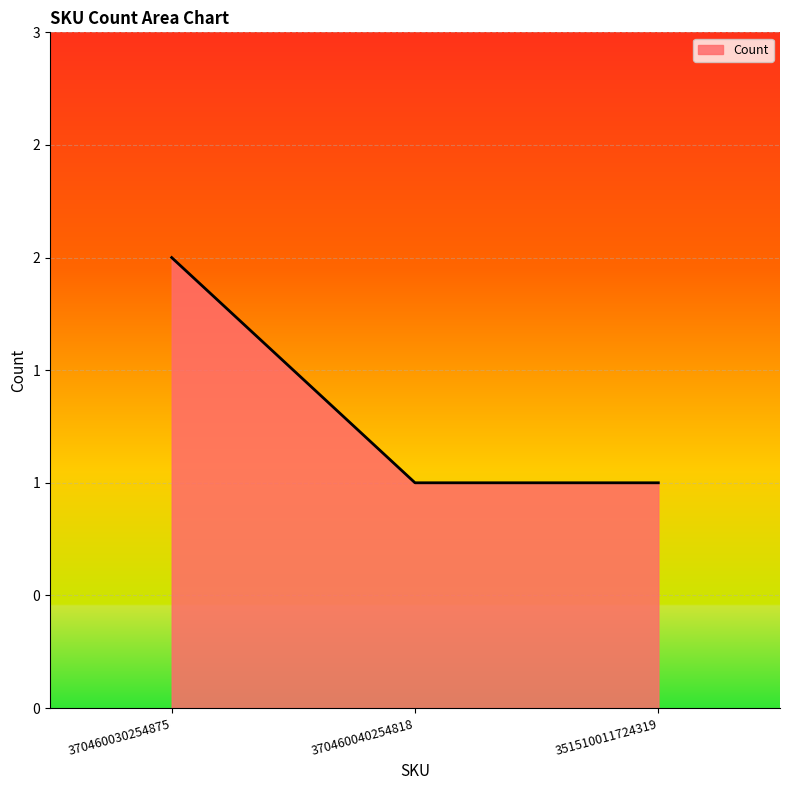

Which label corresponds to the smallest value in the chart?

370460040254818